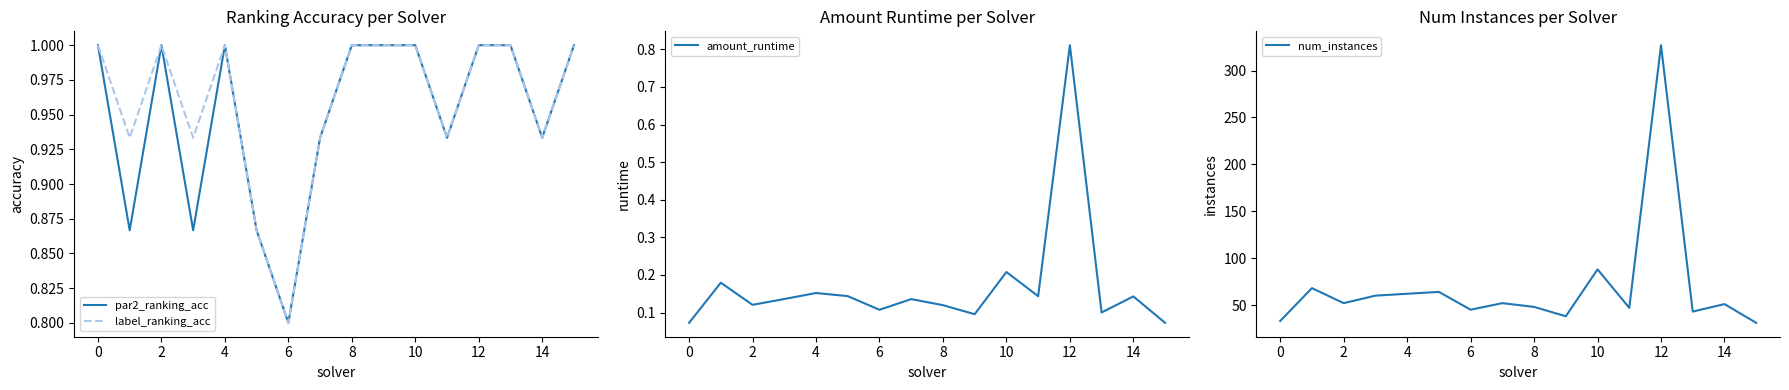

Is it true that par2_ranking_acc equals 1.6 at 12?

False